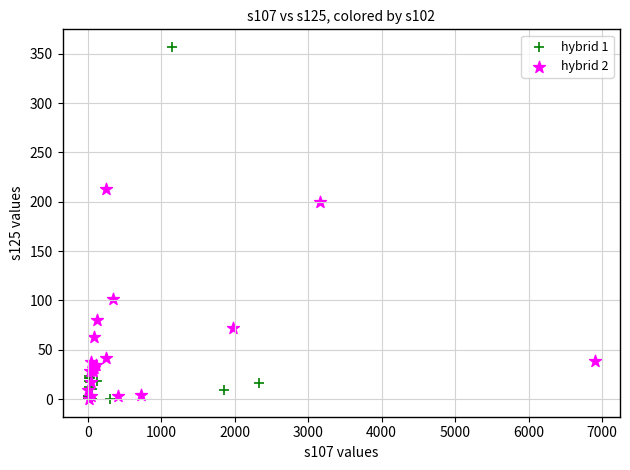

Which series has the widest spread of Y values?

hybrid 1